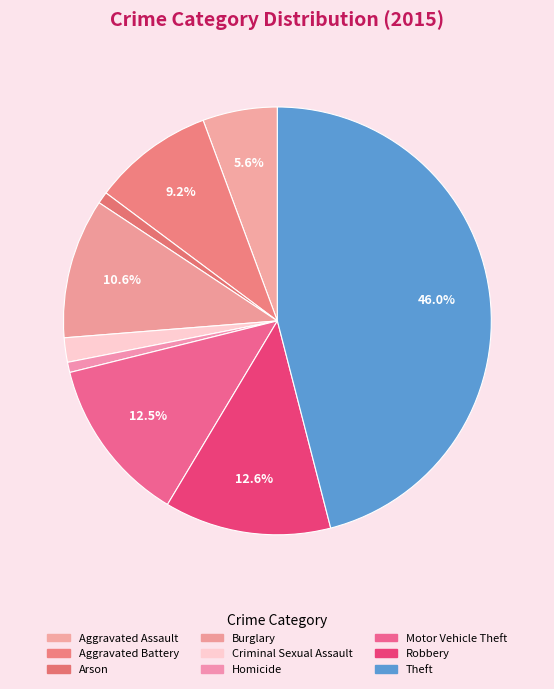

How many segments does this pie chart have?

9